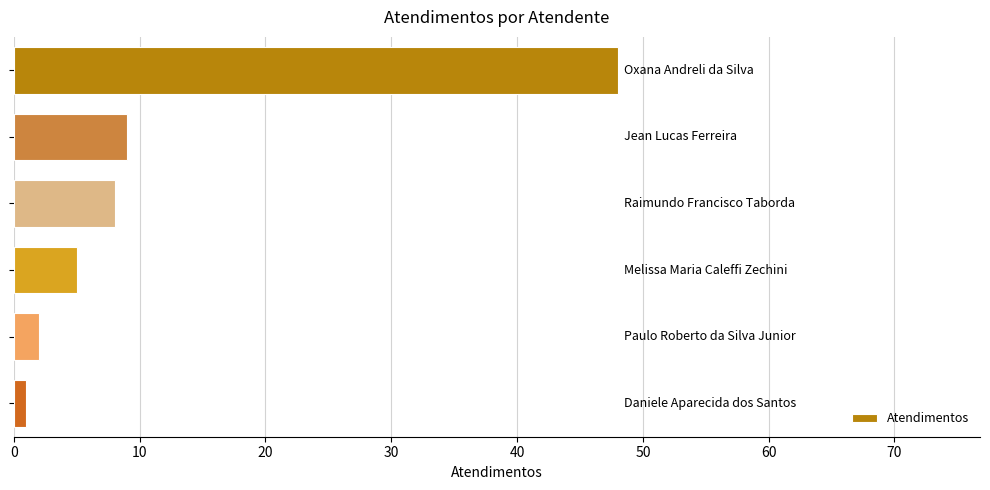

What is the maximum value shown in the chart?

48